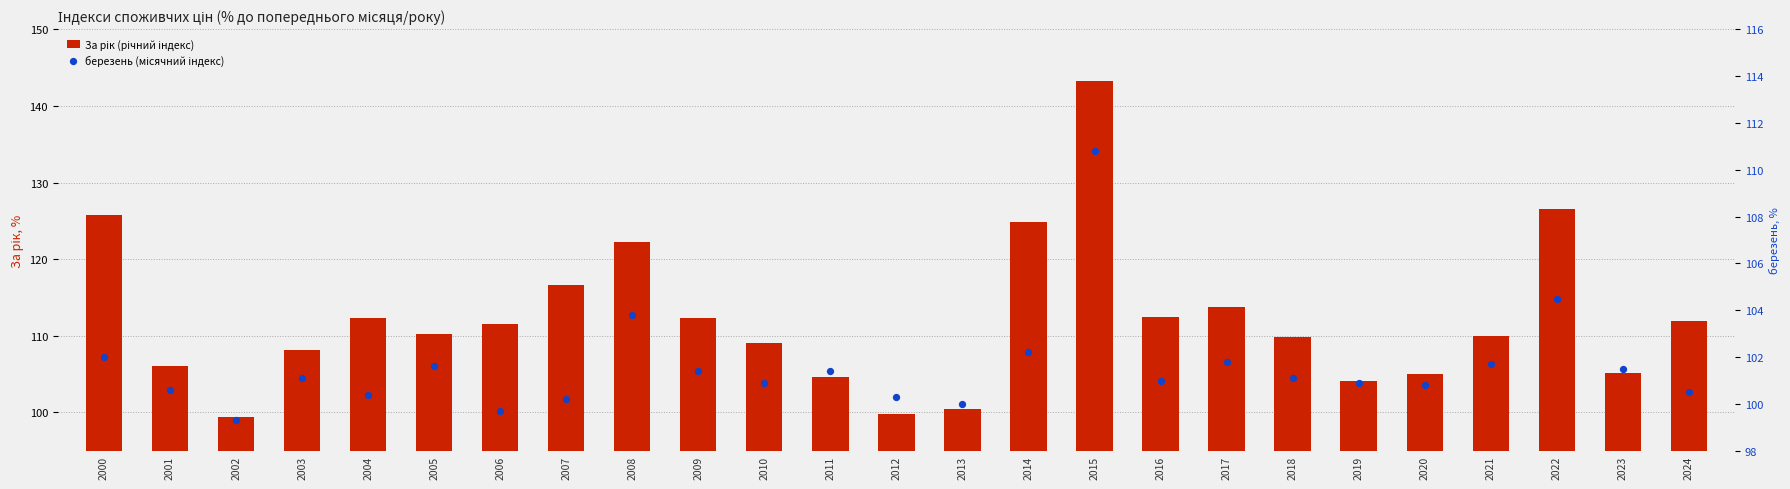

Which series contains the lowest Y value?

березень (місячний індекс)